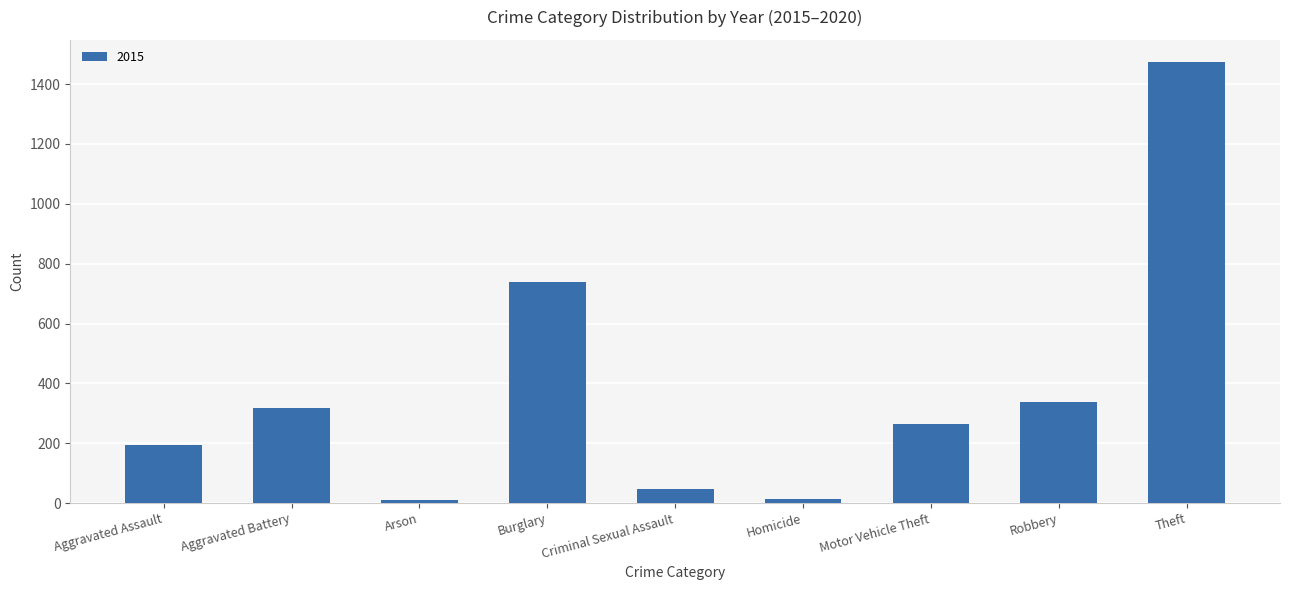

What is the change in value from Aggravated Battery to Criminal Sexual Assault?

-270